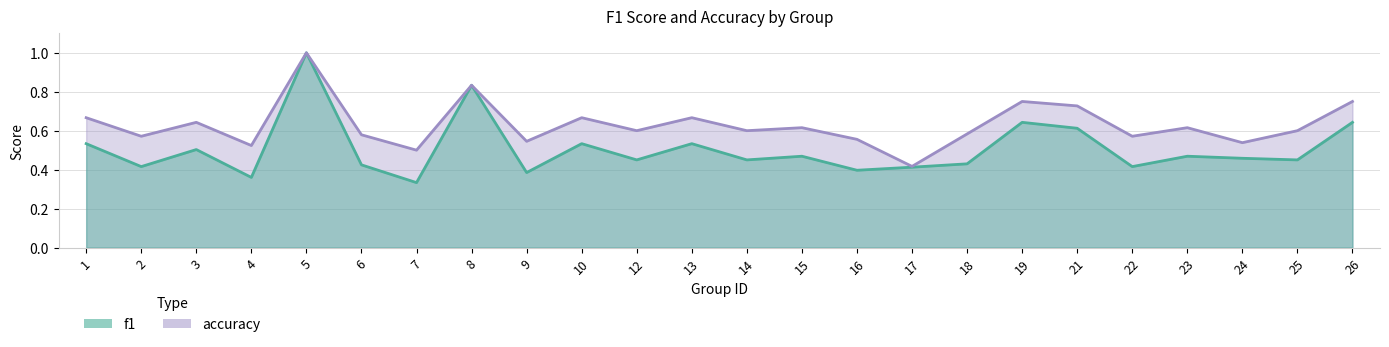

The value of f1 at 3 is 0.5. True or false?

True